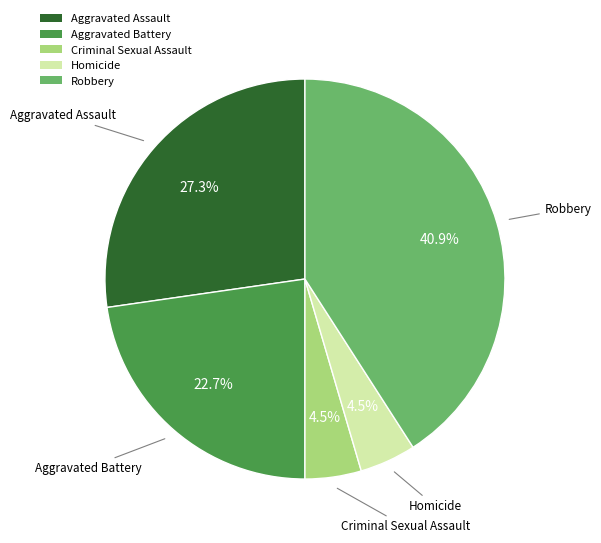

What percentage is NOT represented by Homicide?

95.5%